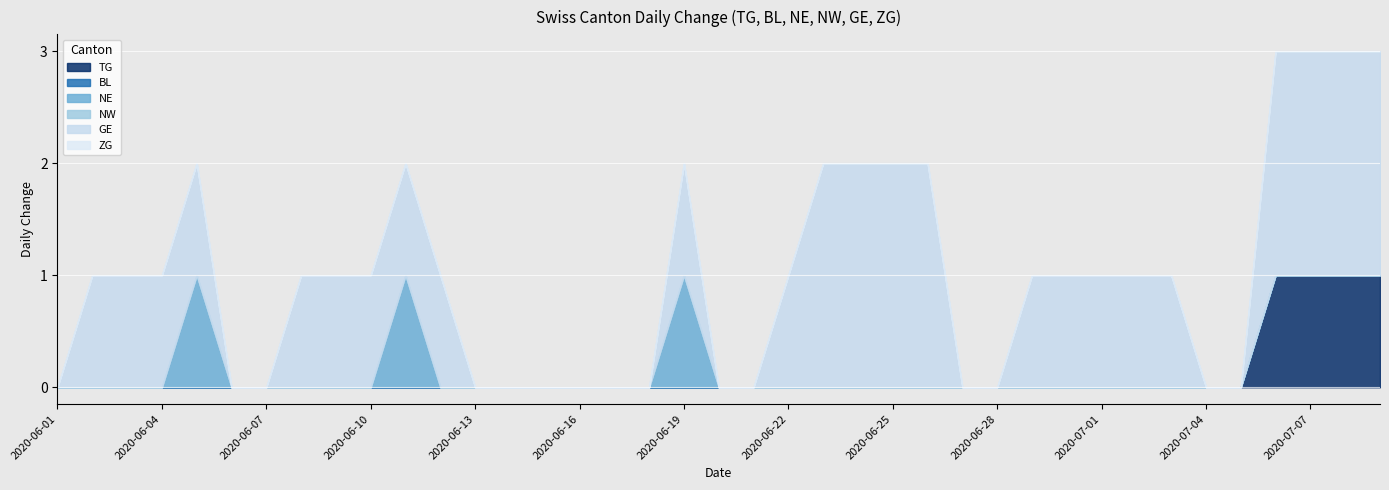

At 2020-06-08, list the series in order from largest to smallest.

GE, TG, BL, NE, NW, ZG